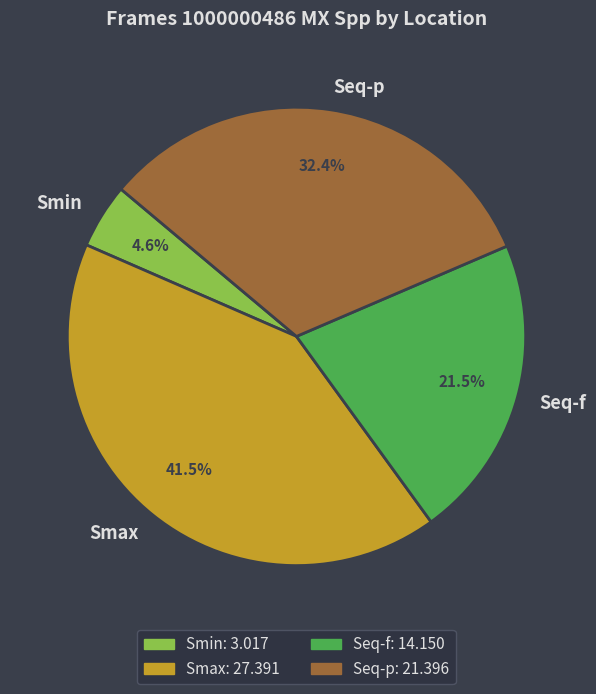

What portion of the pie excludes Smax?

58.5%